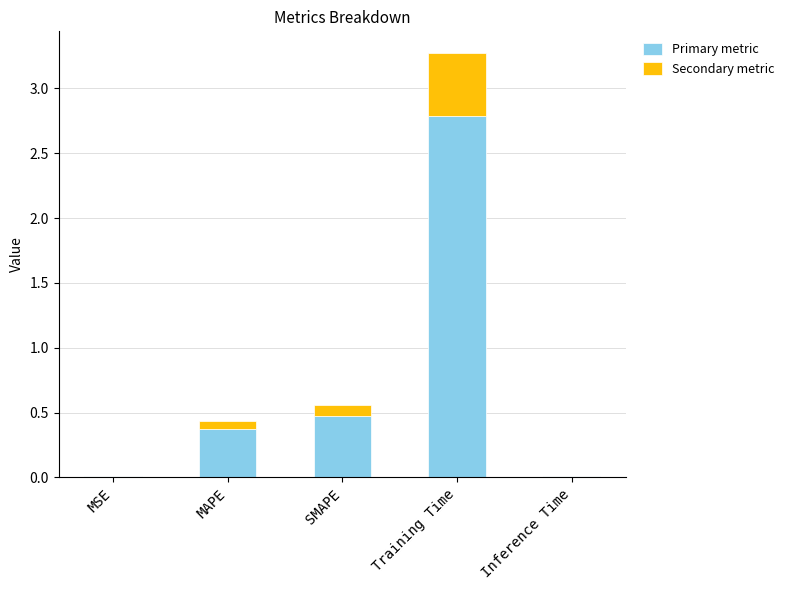

At which category is the sum across all series the highest?

Training Time